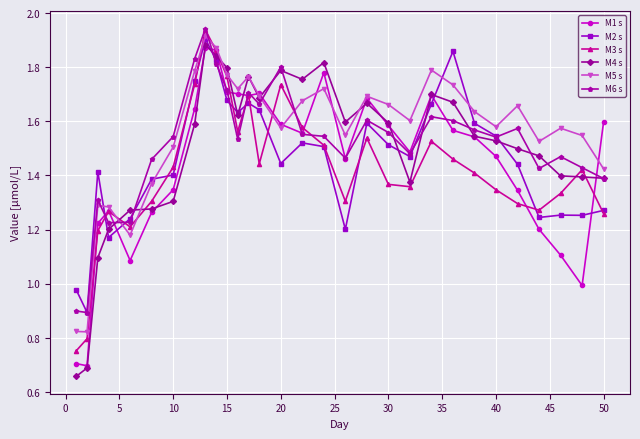

Which series has the widest spread of values?

M4 s